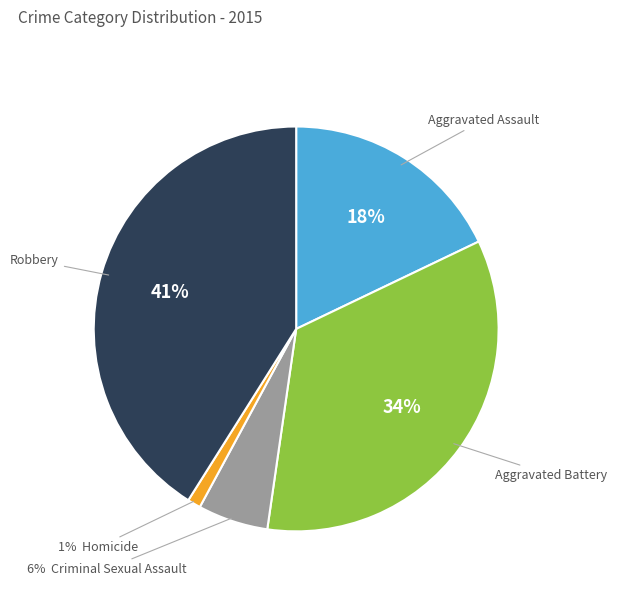

Is there a majority slice in this chart?

No